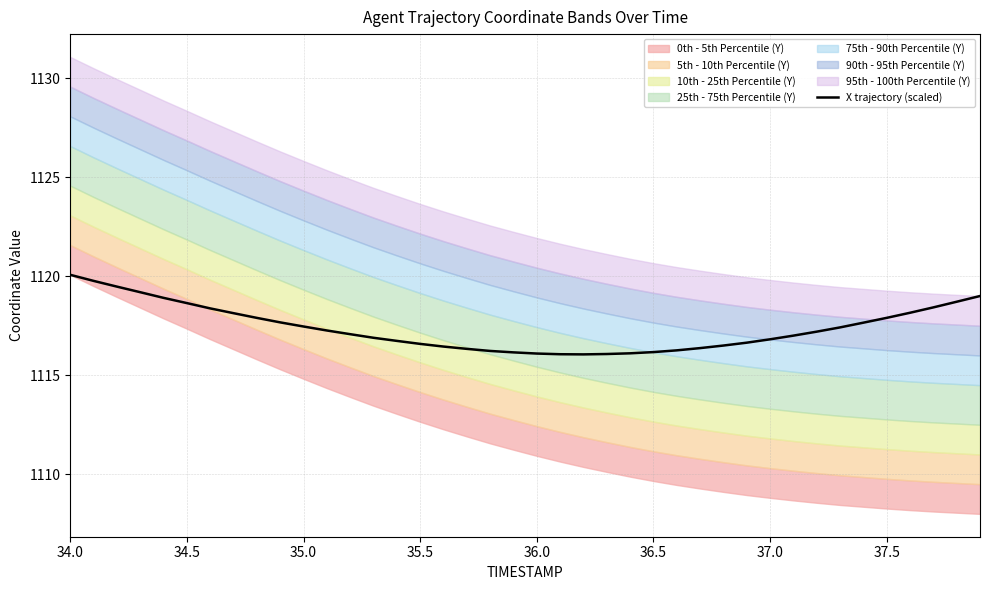

True or false: the data has more than 0 interior local peaks.

False